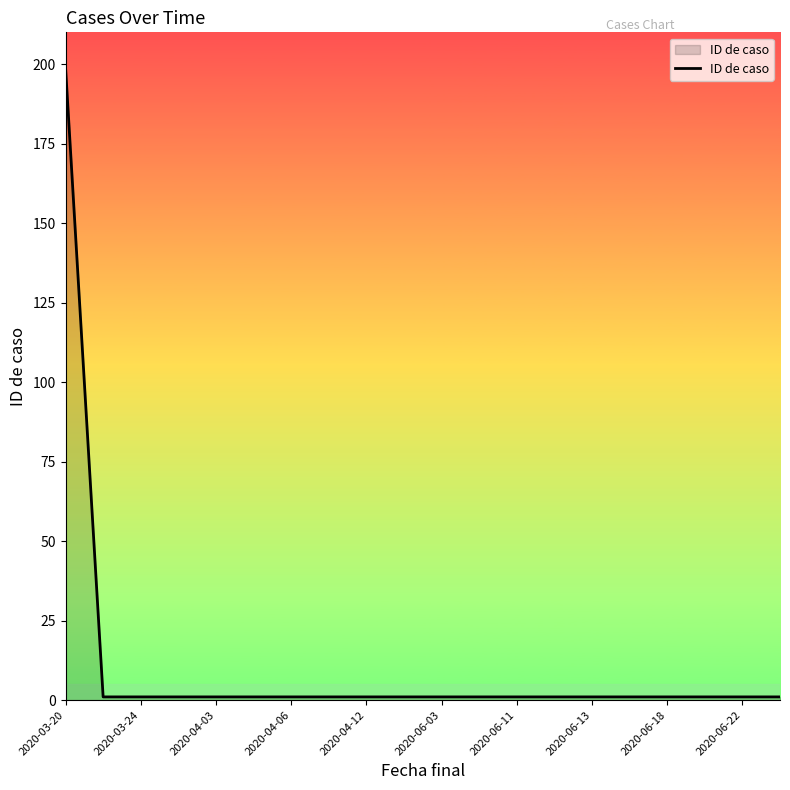

What is the maximum value shown in the chart?

199